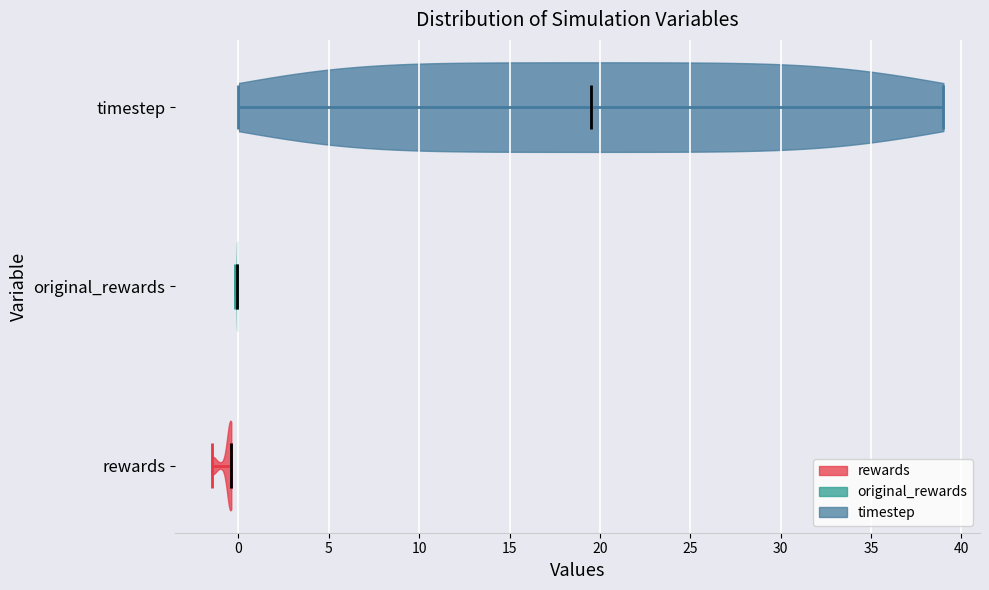

Reading bottom to top, read every violin against the x-axis: where its median line is, and the lowest and highest points it reaches. The values are not printed on the chart, so give them approximately, as read against the axis.

rewards: median line -0.5, lowest point -1.5, highest point -0.5
original_rewards: median line 0.0, lowest point 0.0, highest point 0.0
timestep: median line 19.5, lowest point 0.0, highest point 39.0